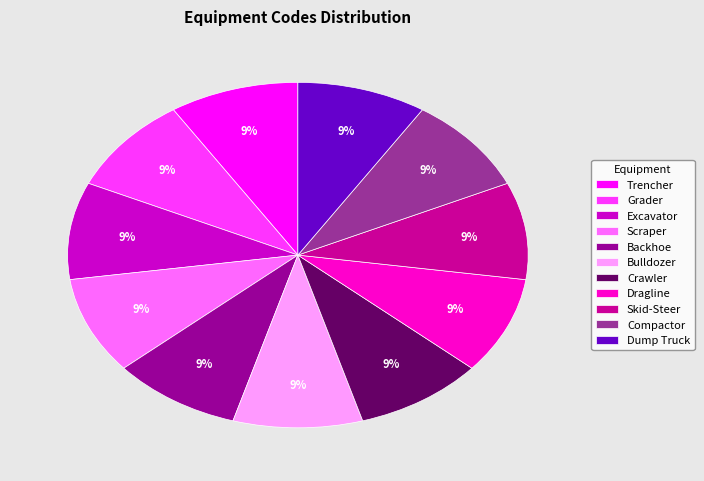

Is there a majority slice in this chart?

No